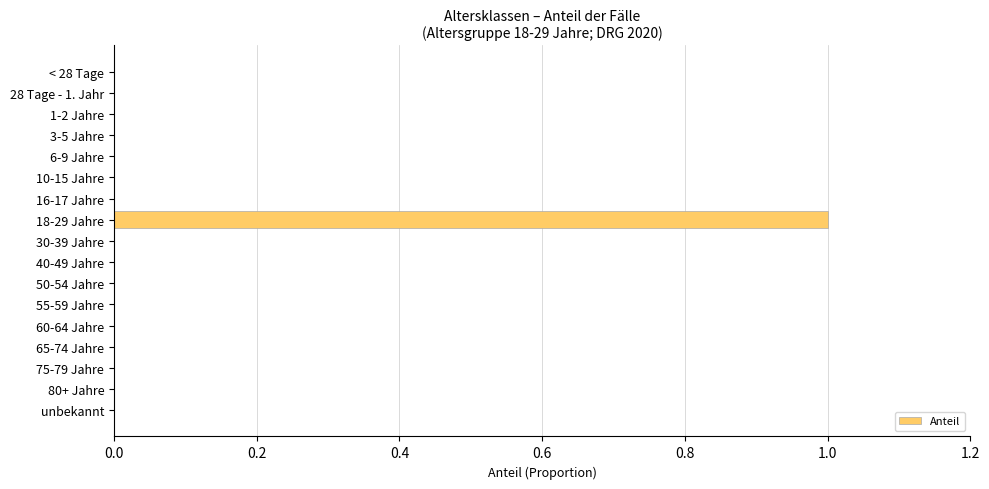

Which label corresponds to the largest value in the chart?

18-29 Jahre